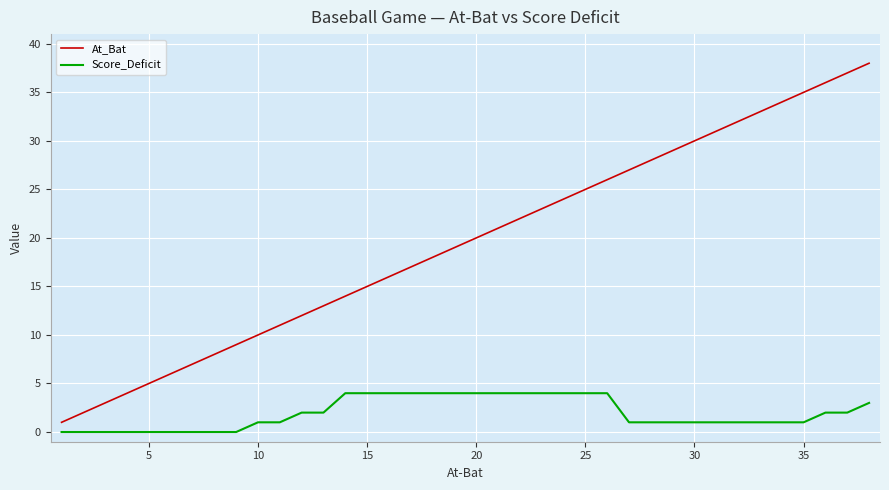

Which series has the widest spread of values?

At_Bat